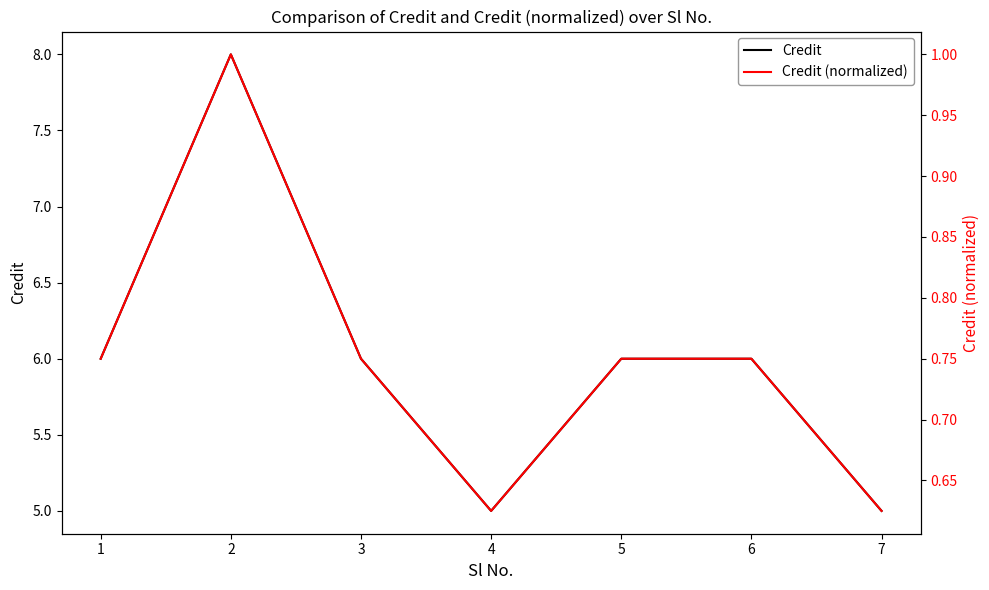

Where is the first local maximum for Credit (normalized)?

2